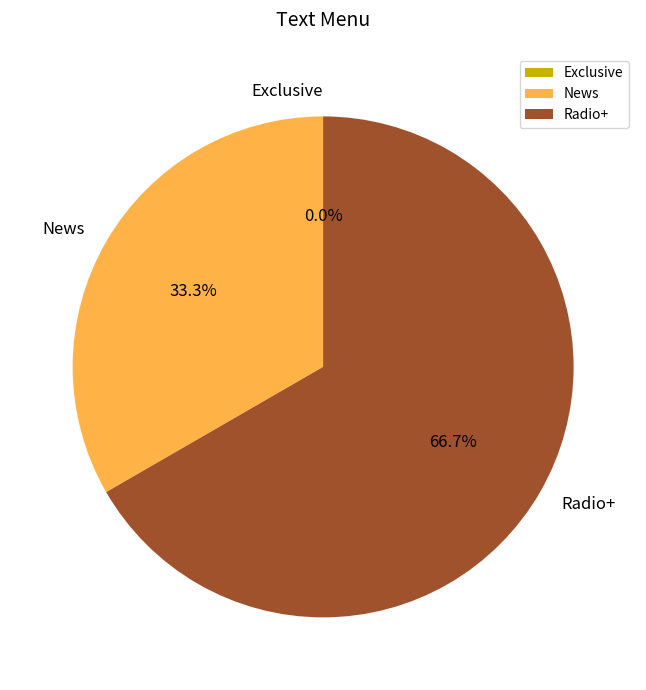

Is it true that News is 33% of the pie?

True